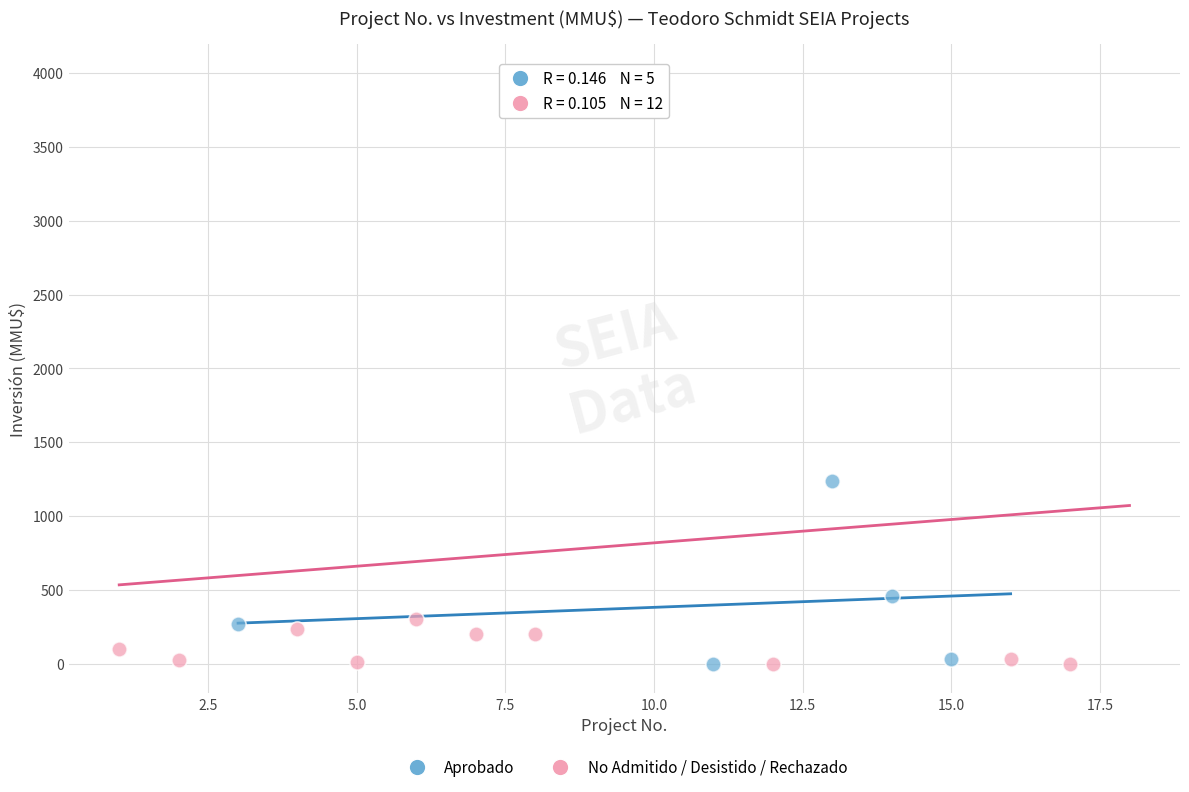

Which series reaches the maximum Y coordinate?

No Admitido / Desistido / Rechazado